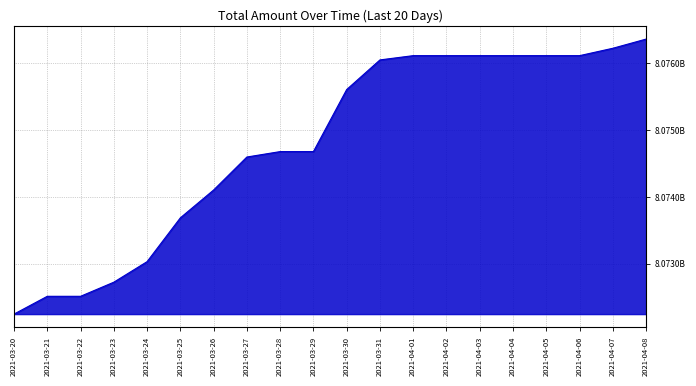

What is the difference between the values at 2021-03-30 and 2021-03-29?

928013